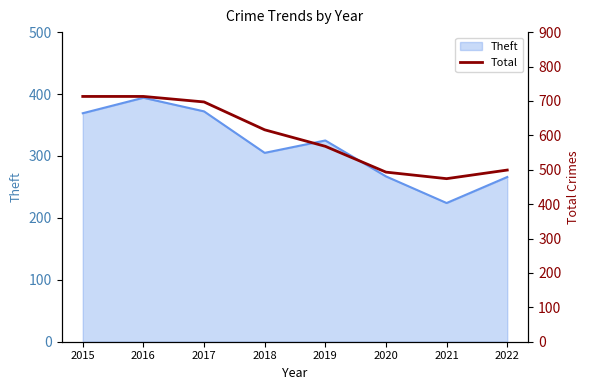

Does the chart have visible grid lines?

No